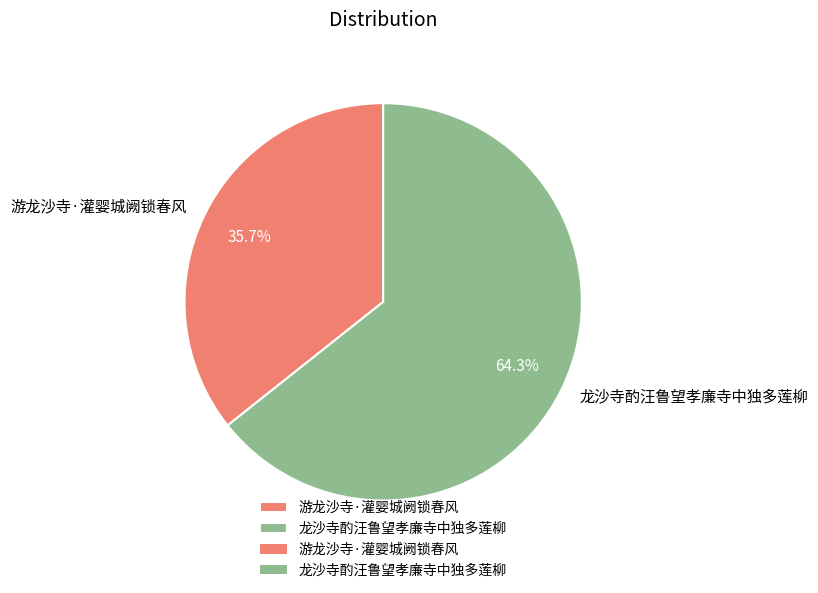

Is it true that 游龙沙寺·灌婴城阙锁春风 is 26% of the pie?

False